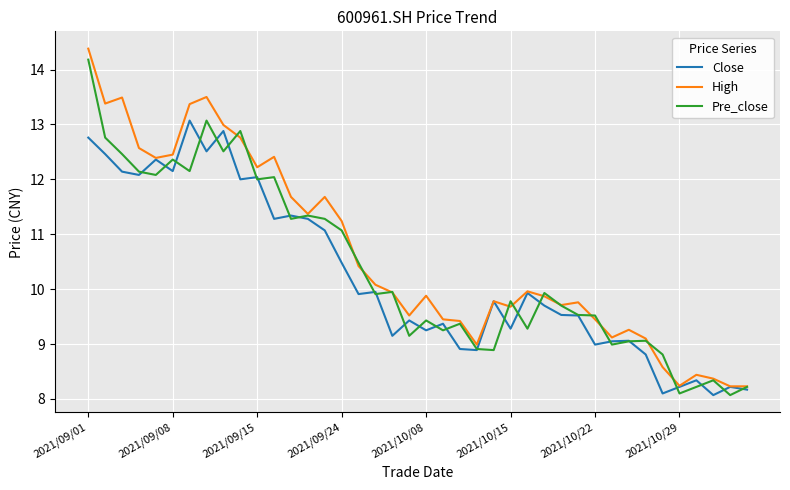

What is the minimum value for High?

8.2